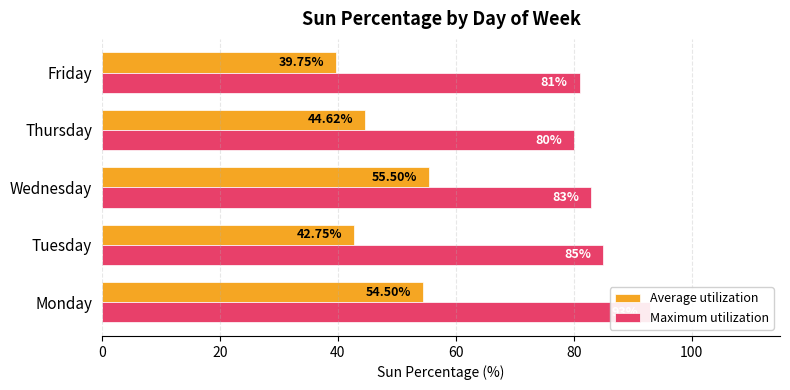

Reading left to right, extract all data points from this chart.

Average utilization: 54.5	42.8	55.5	44.6	39.8
Maximum utilization: 93.0	85.0	83.0	80.0	81.0